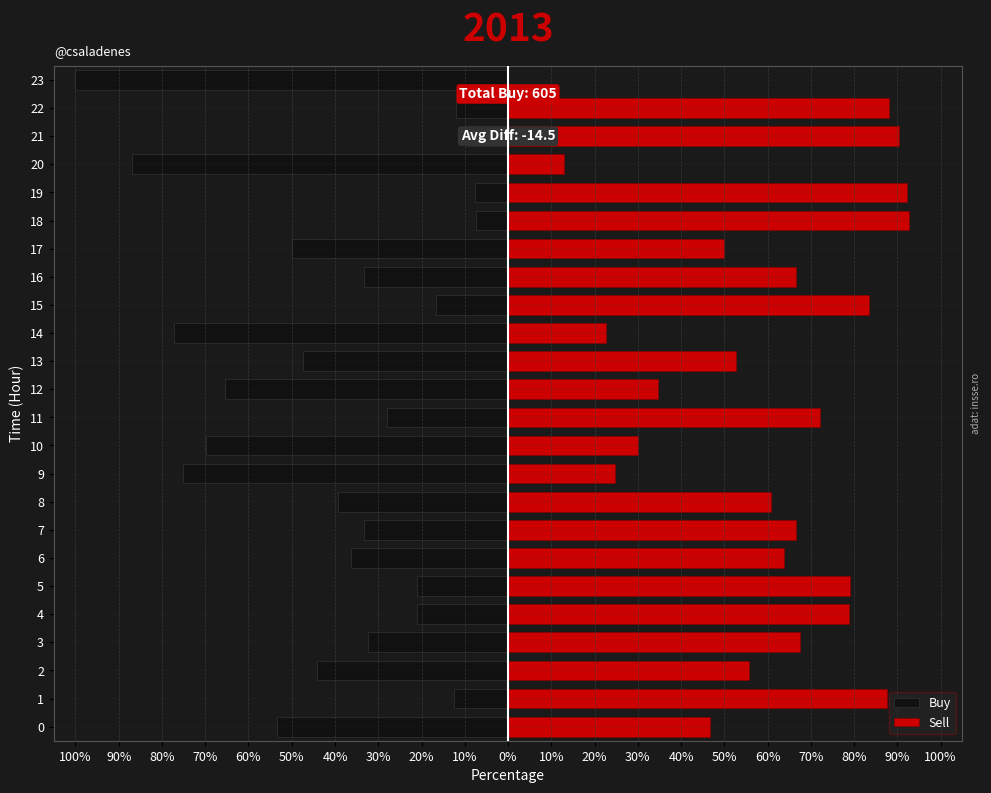

How many data points in Buy are less than -33?

14